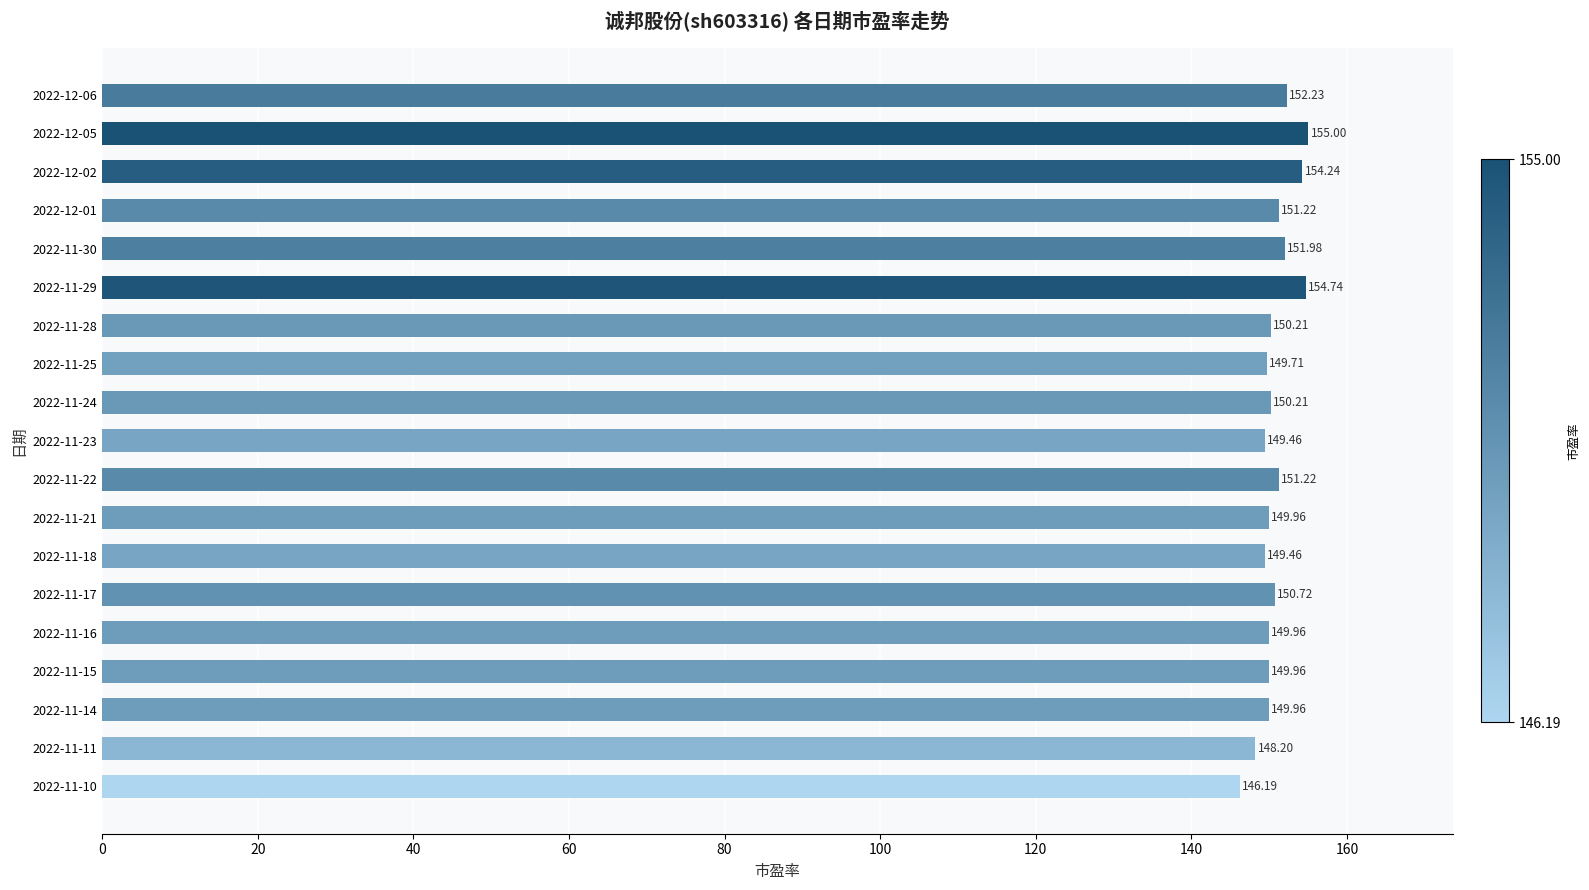

At which category does the chart reach its peak across all series?

2022-12-05